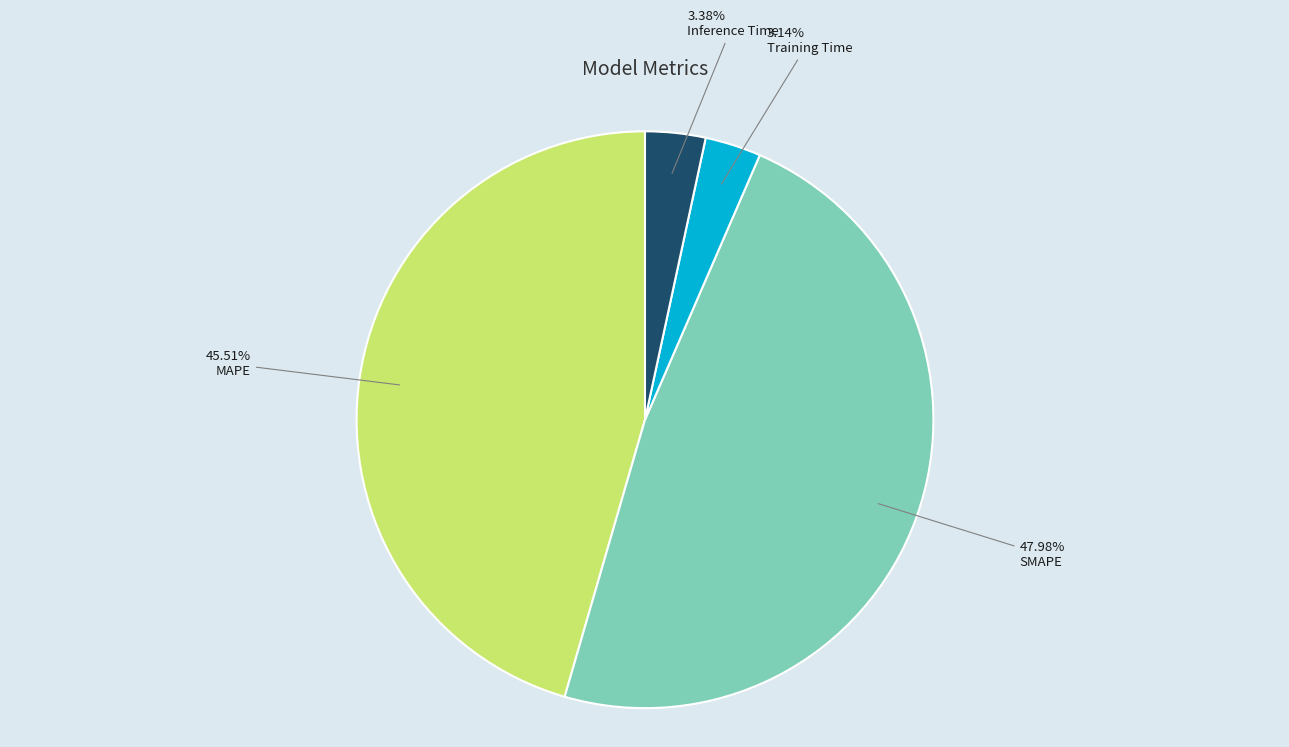

Combined, what portion of the pie is MAPE and SMAPE?

93.5%